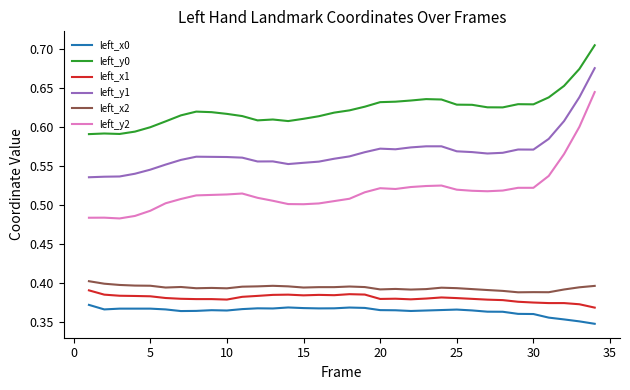

True or false: left_x2 and left_x0 intersect in this chart.

False